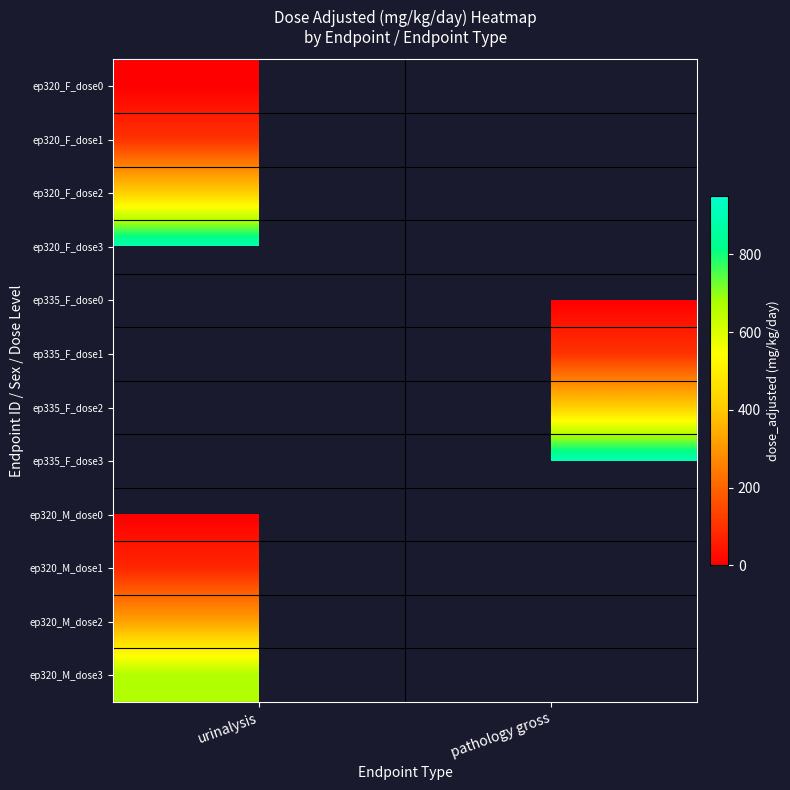

At how many categories does at least one series exceed 247?

2